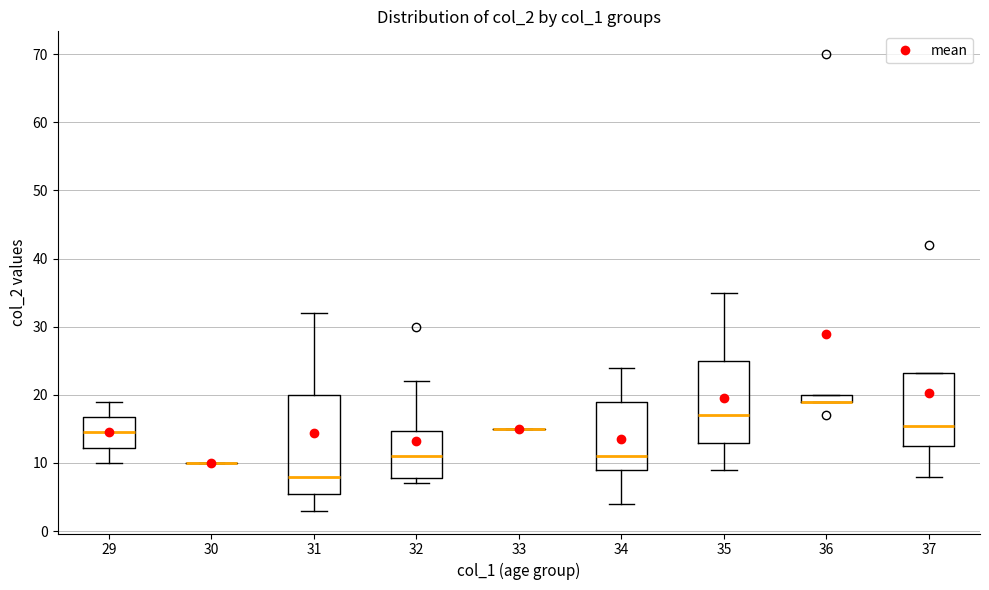

Where is the lower edge of the box at x = 37 on the y-axis? The values are not printed on the chart, so give them approximately, as read against the axis.

13